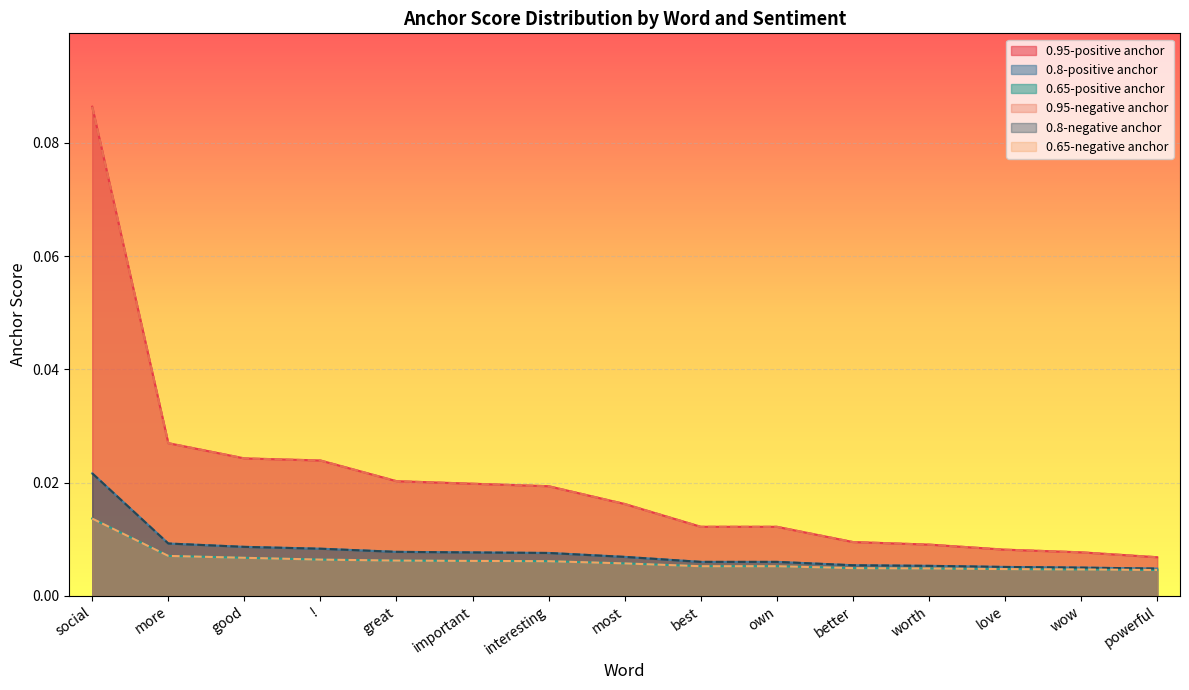

True or false: 0.95-negative anchor and 0.65-negative anchor intersect in this chart.

False